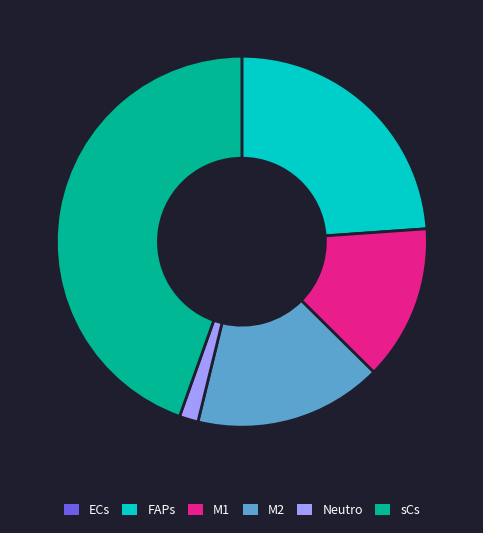

Combined, do FAPs and Neutro account for over 50%?

No